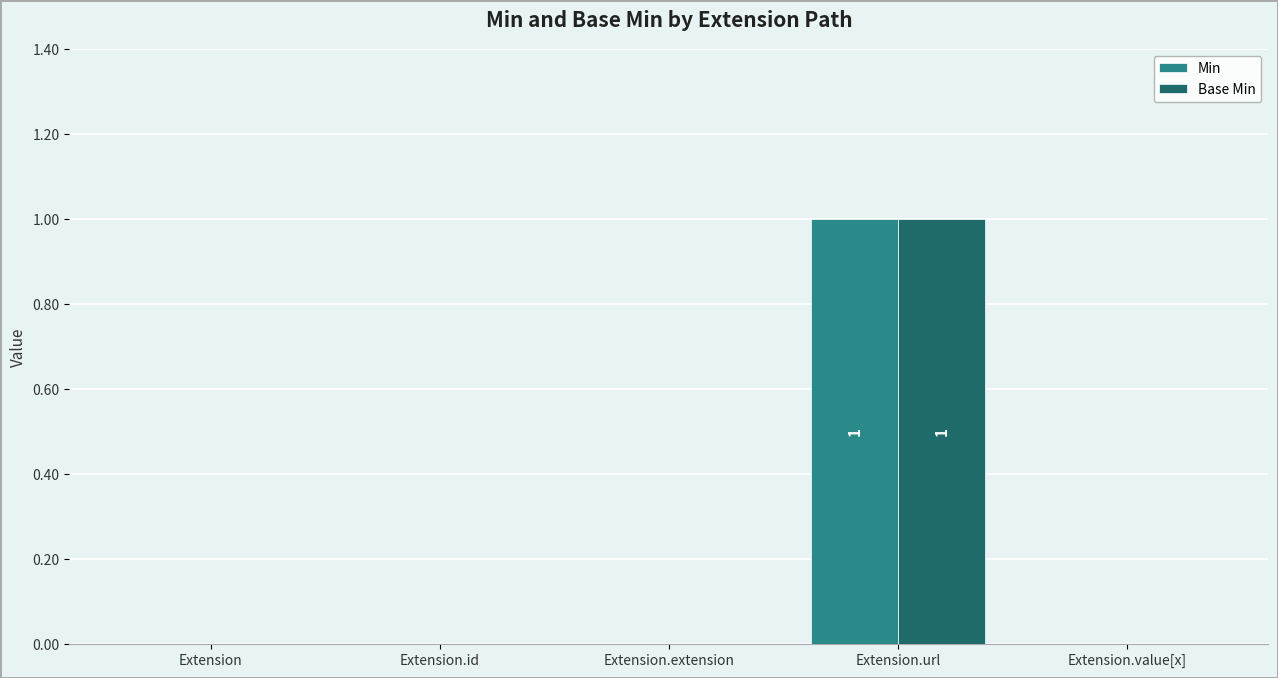

The value of Min at Extension.extension is 0. True or false?

True